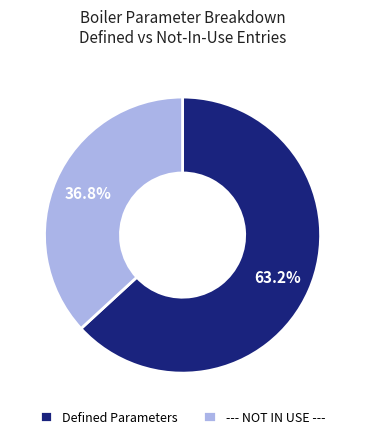

How much of the chart is everything except Defined Parameters?

36.8%